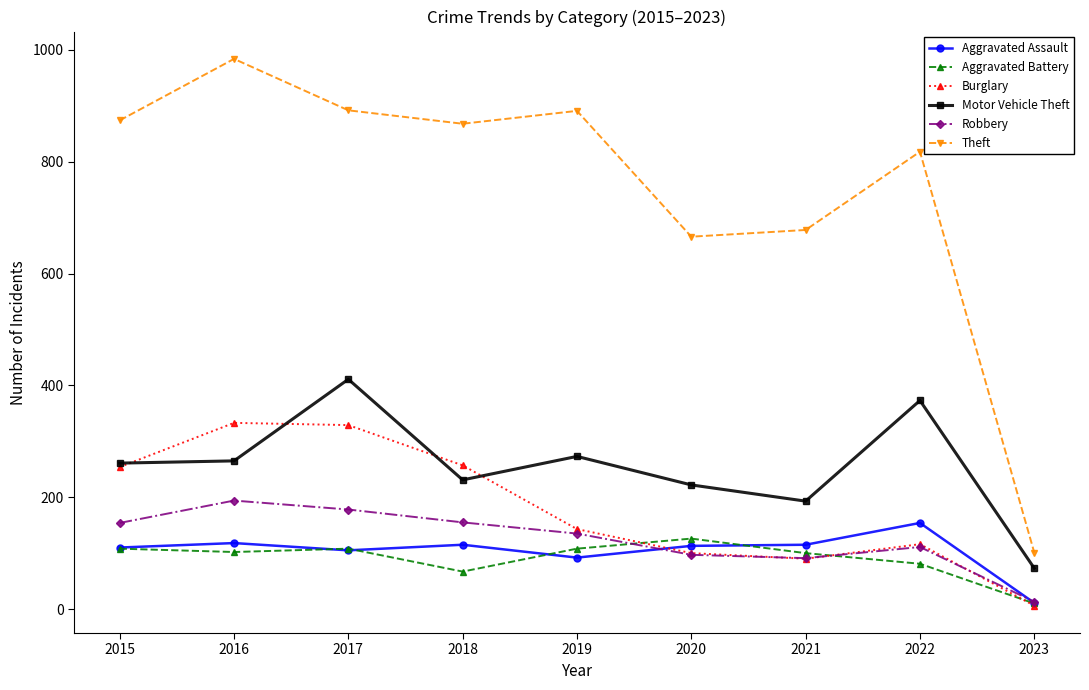

List the series in order of their peak value, highest first.

Theft, Motor Vehicle Theft, Burglary, Robbery, Aggravated Assault, Aggravated Battery